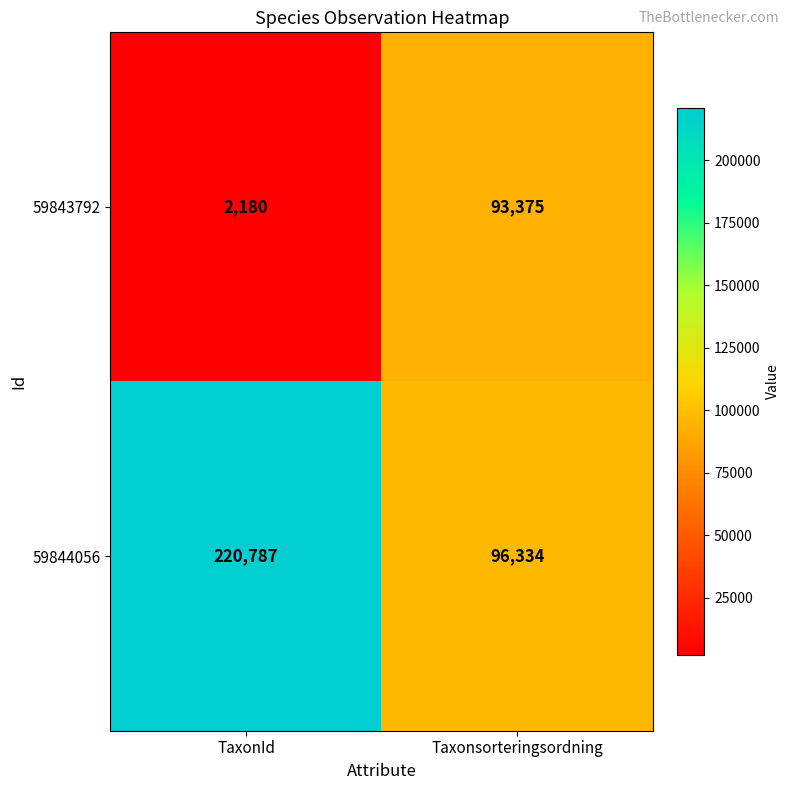

At which label is 59843792 closest to 47777?

TaxonId